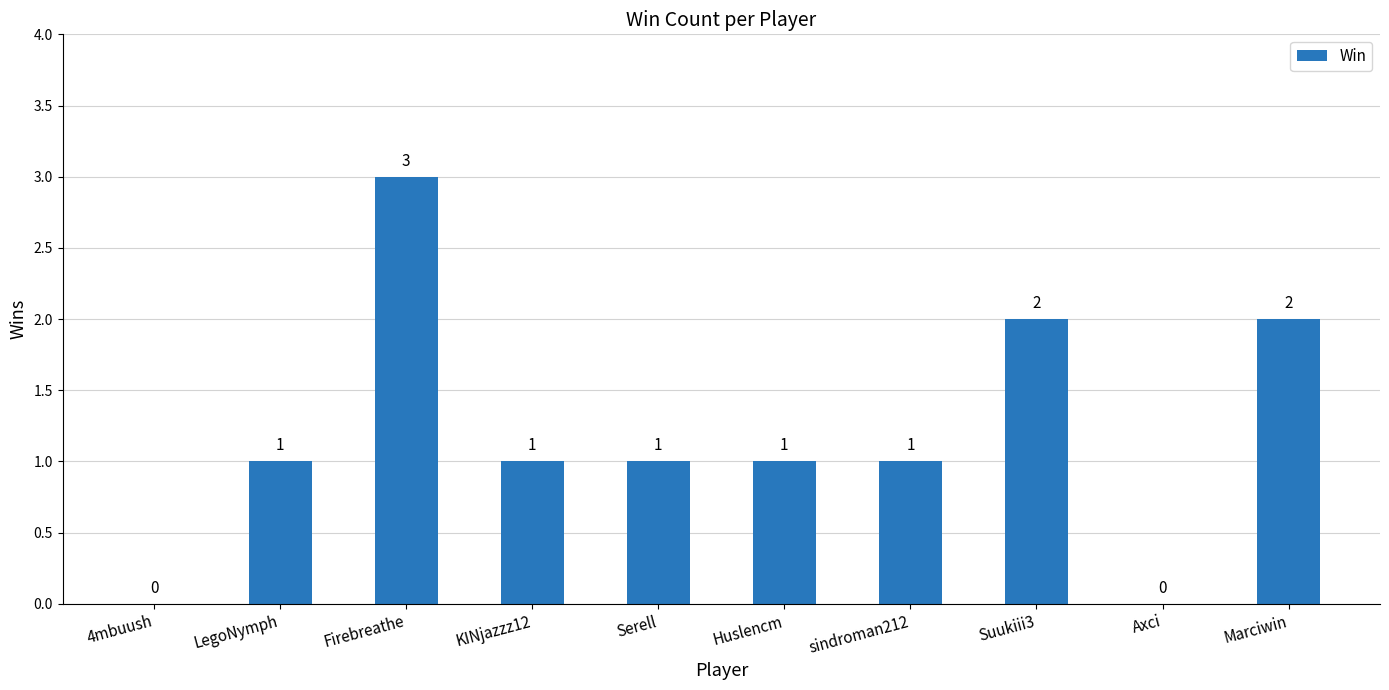

What is the greatest value displayed?

3